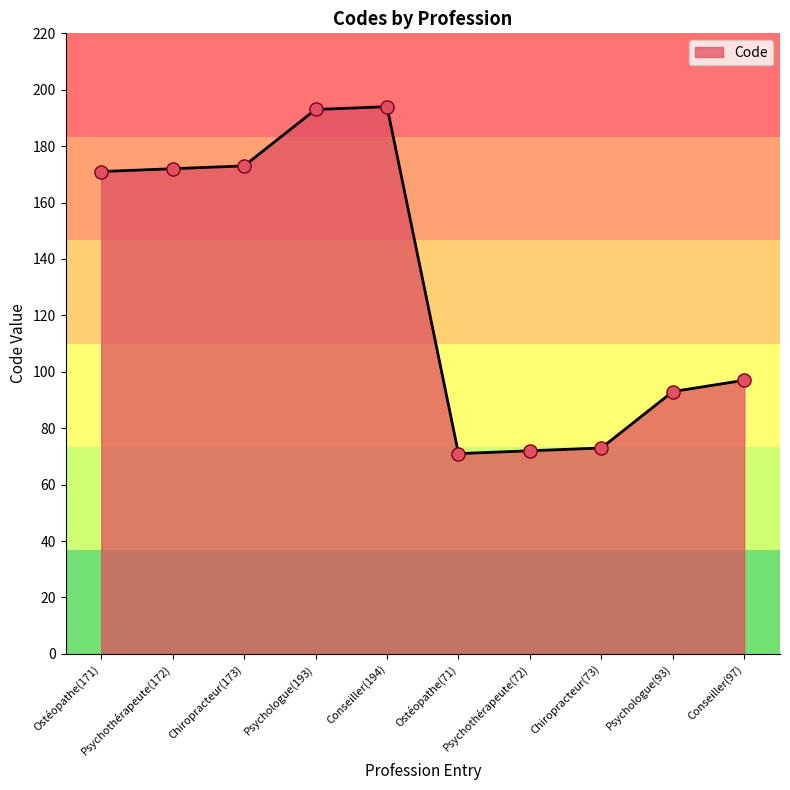

What is the change in value from Psychologue(93) to Conseiller(97)?

+4